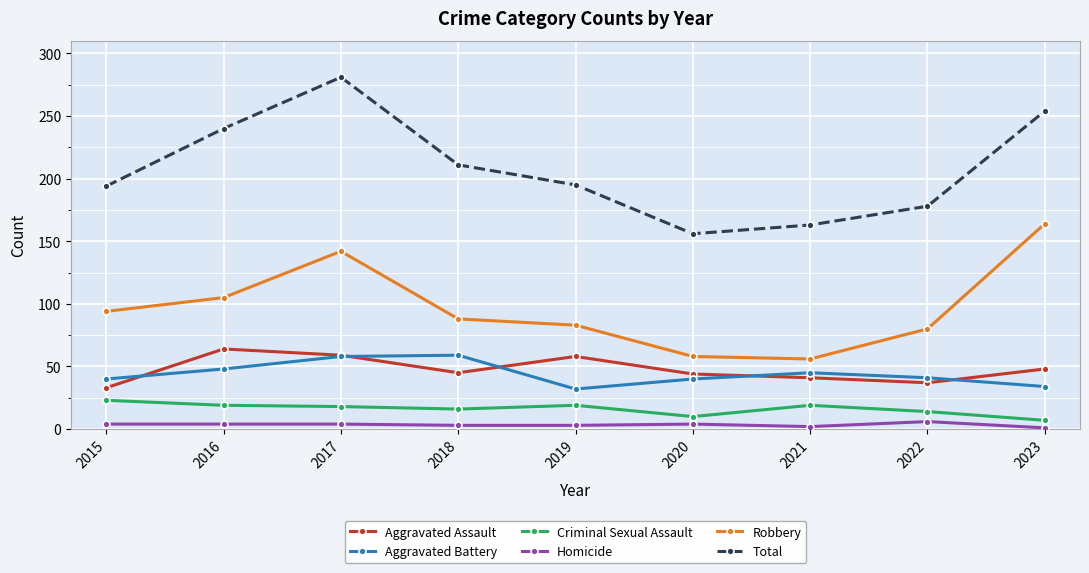

How many interior local valleys does the Total series have?

1